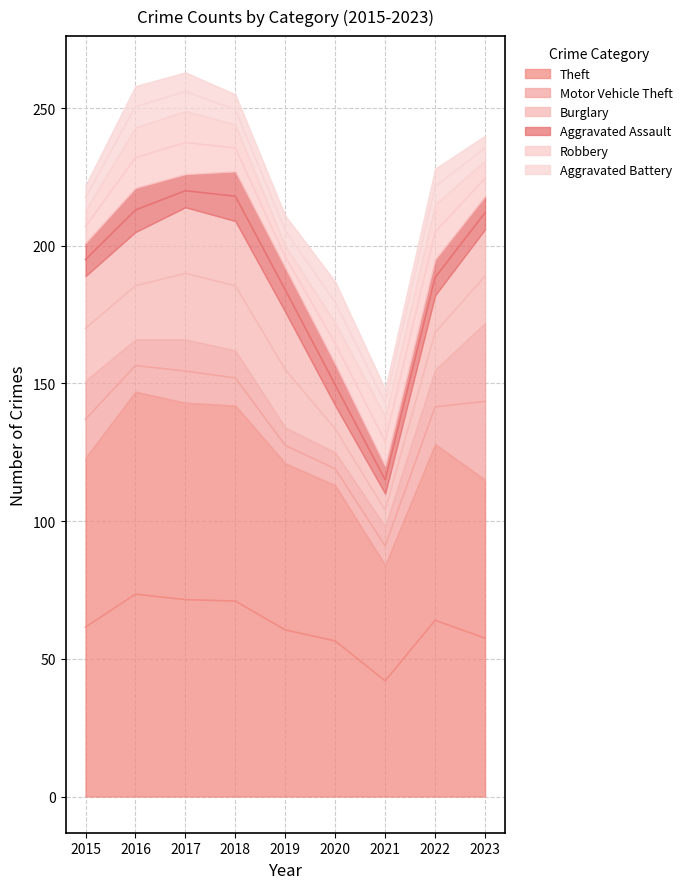

At which category is the sum across all series the highest?

2017